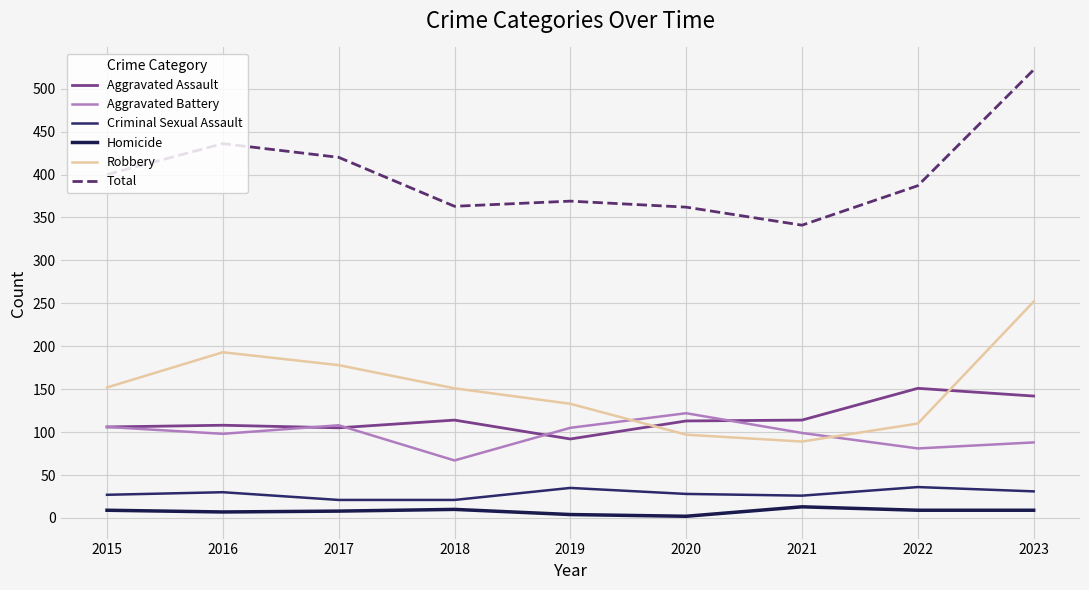

True or false: Homicide has more than 1 interior local peaks.

True